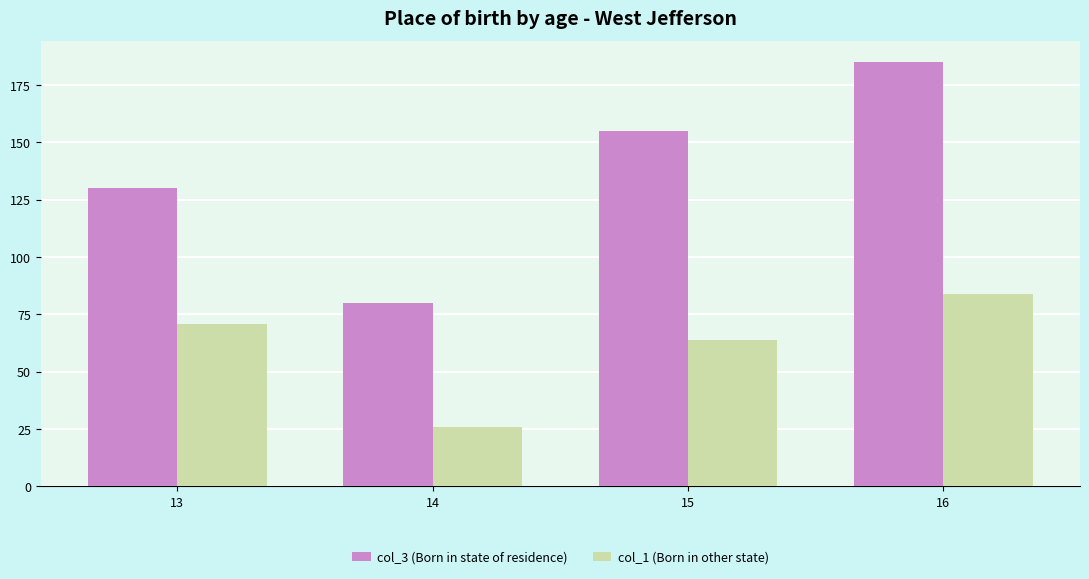

Rank the series by their average value, from highest to lowest.

col_3 (Born in state of residence), col_1 (Born in other state)